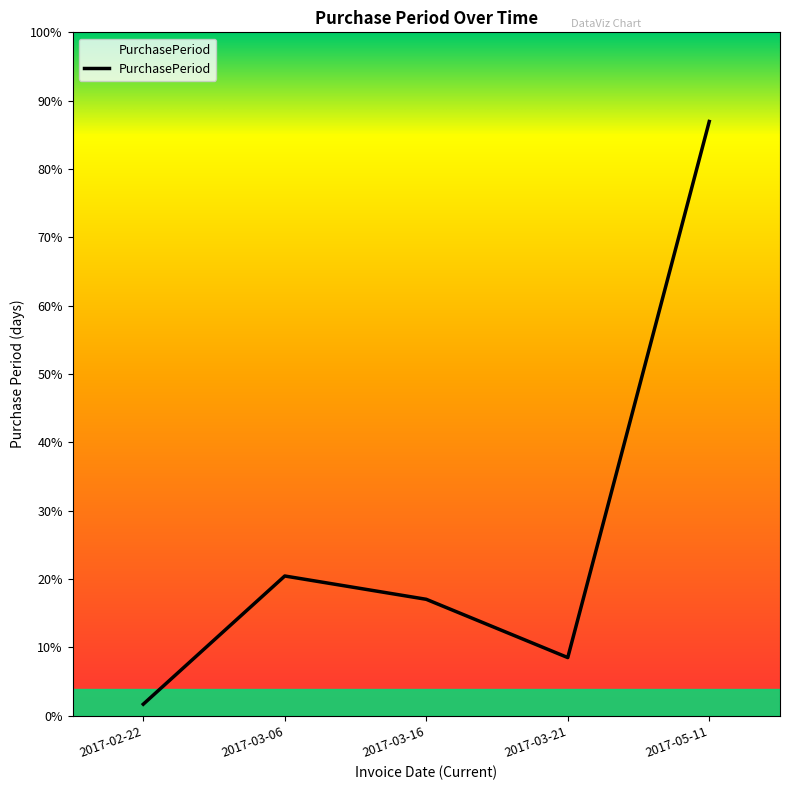

Approximately how many times larger is the value at 2017-03-16 compared to 2017-05-11?

0.2